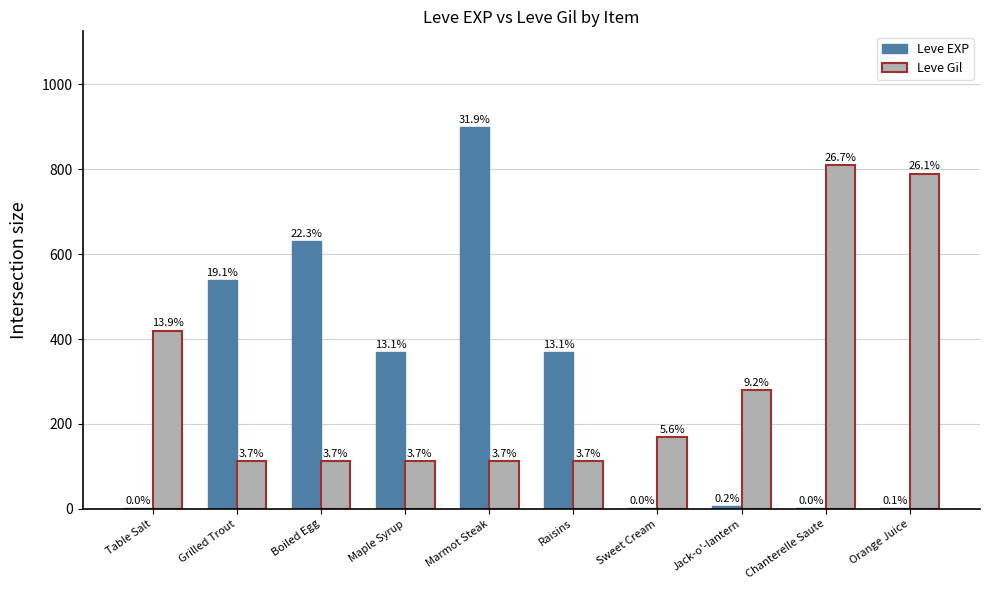

Are the bars horizontal?

No